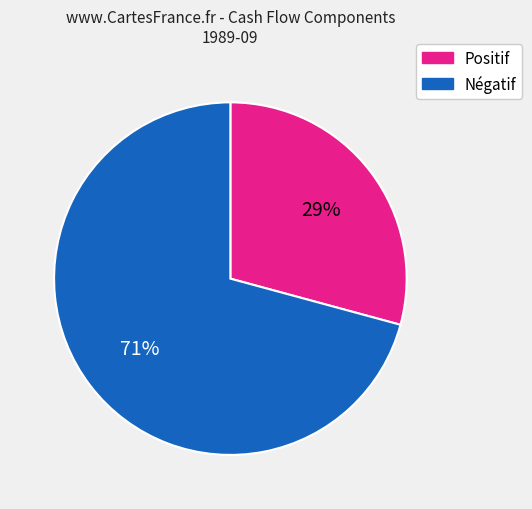

Which slice represents more than half of the pie?

Négatif